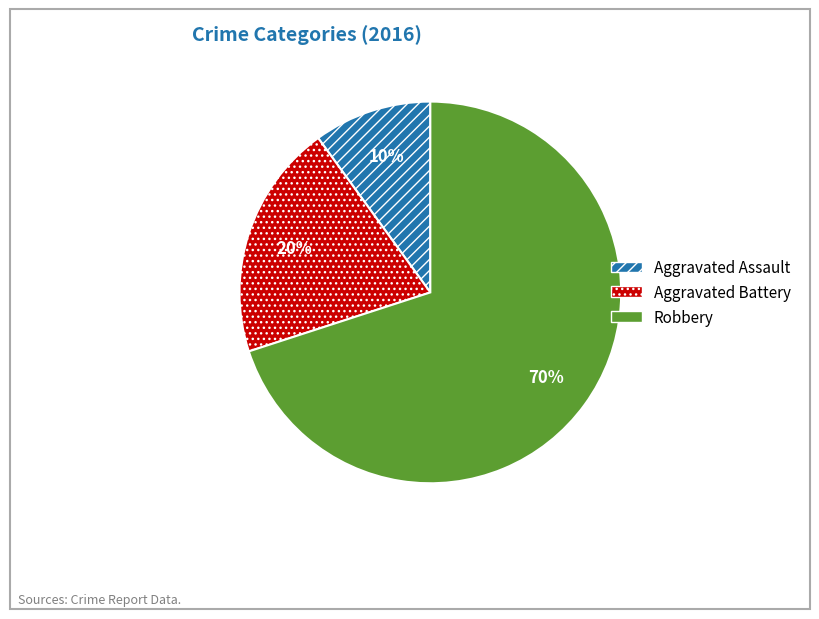

How many segments does this pie chart have?

3